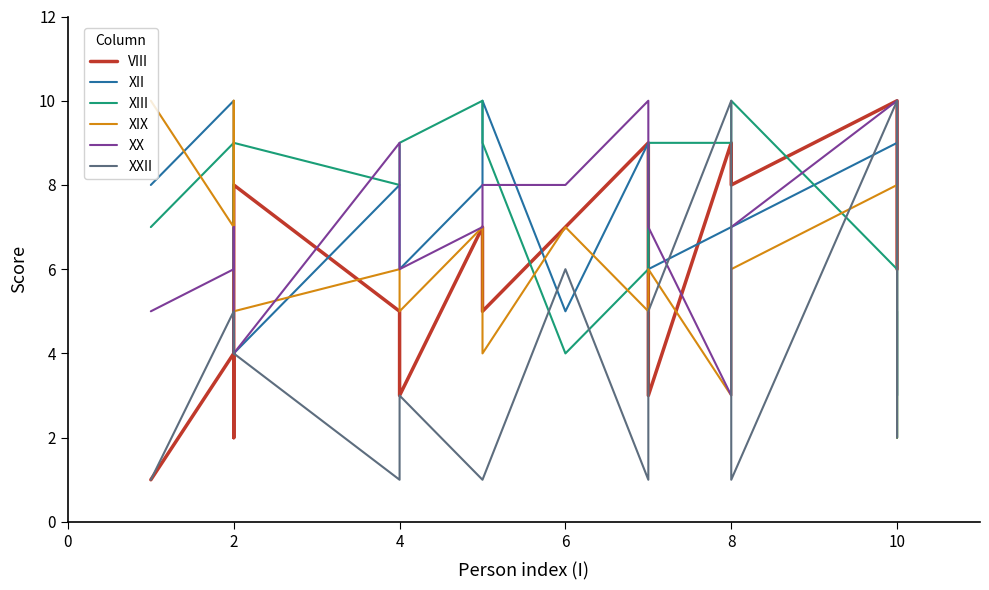

The value of XII at 9 is 13. True or false?

False